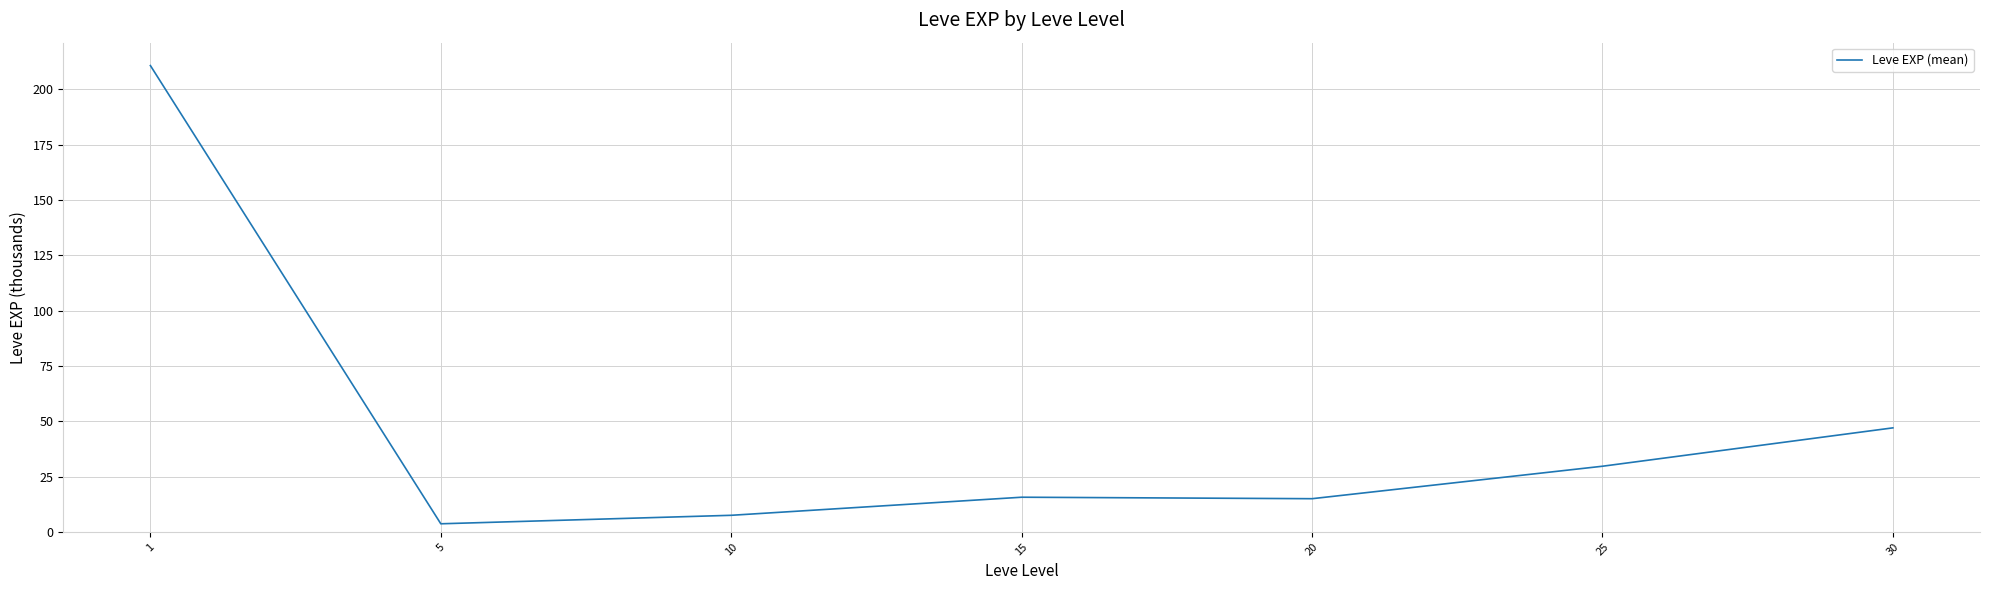

What is the approximate value at 25?

29.7